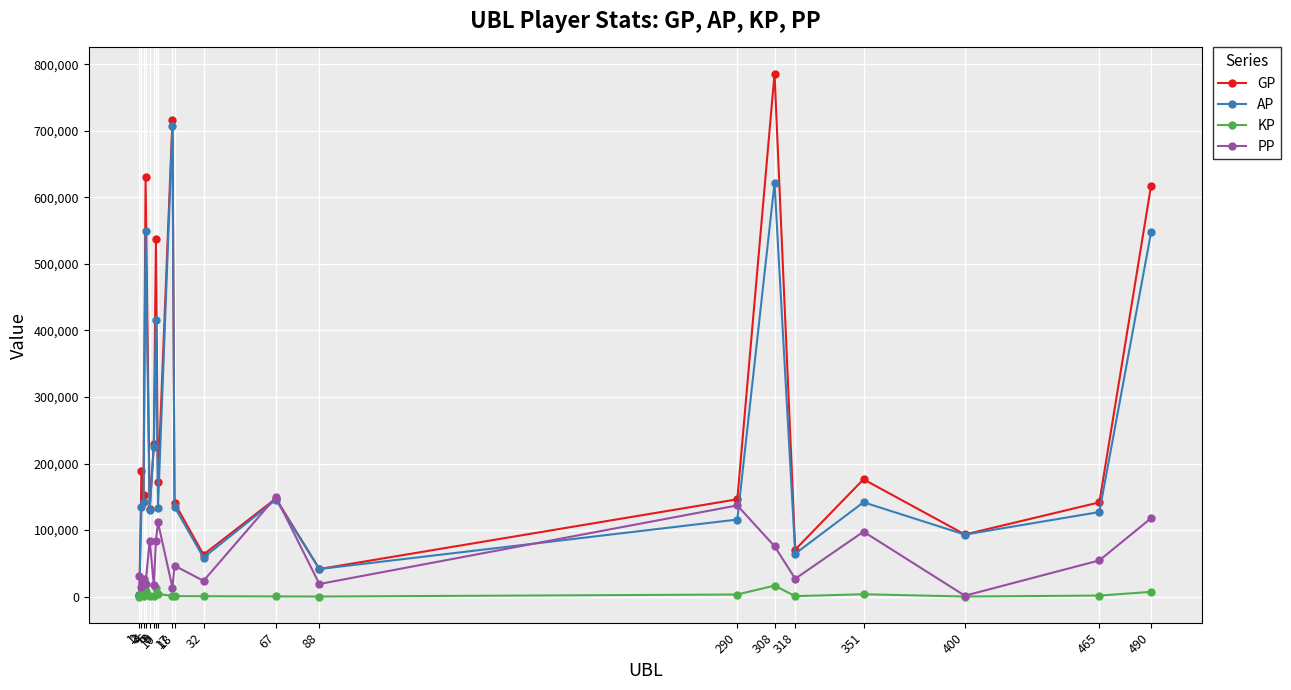

Which series has the largest total across all categories?

GP